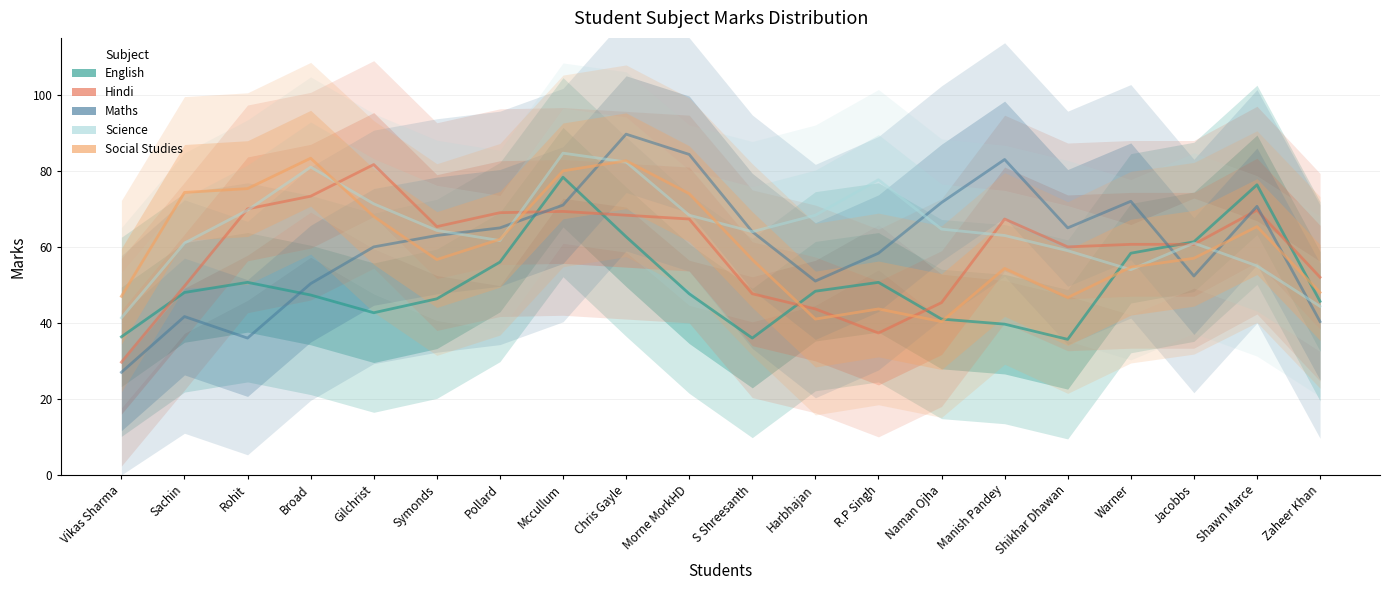

What is the difference between the second highest and second lowest values in the Maths series?

48.3